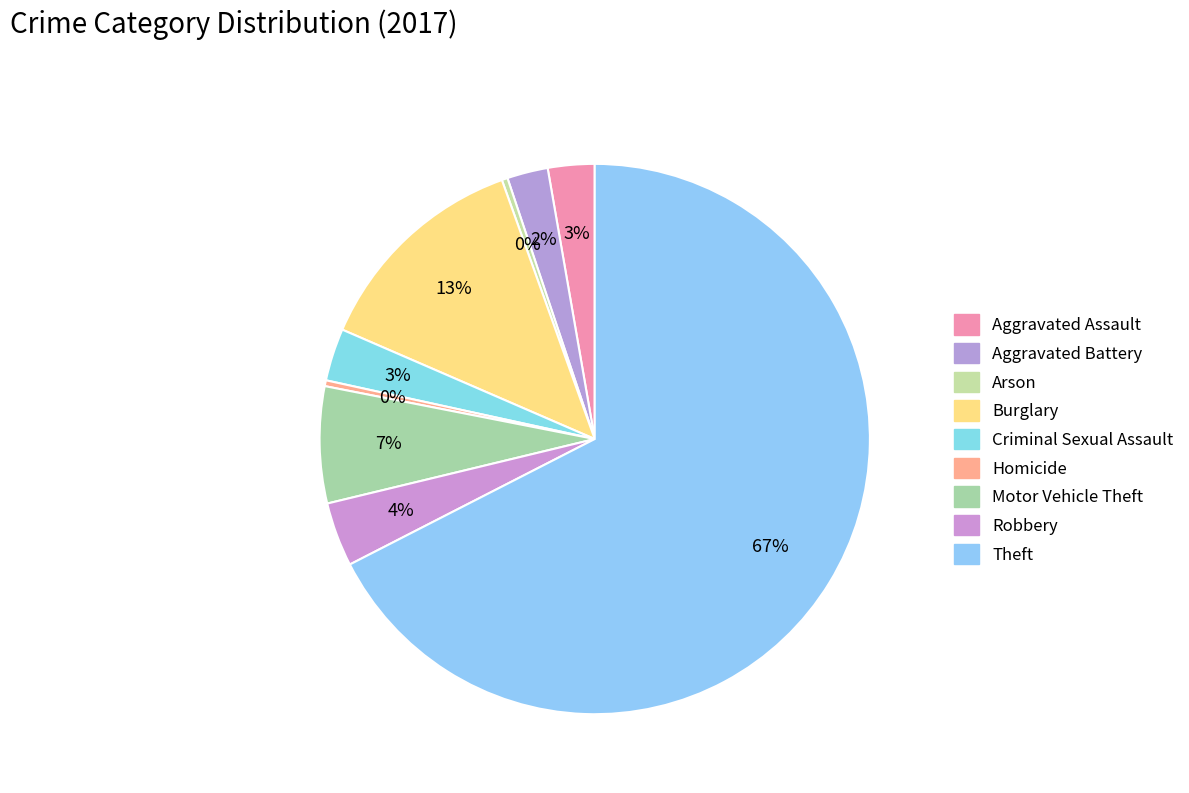

Which slice represents more than half of the pie?

Theft